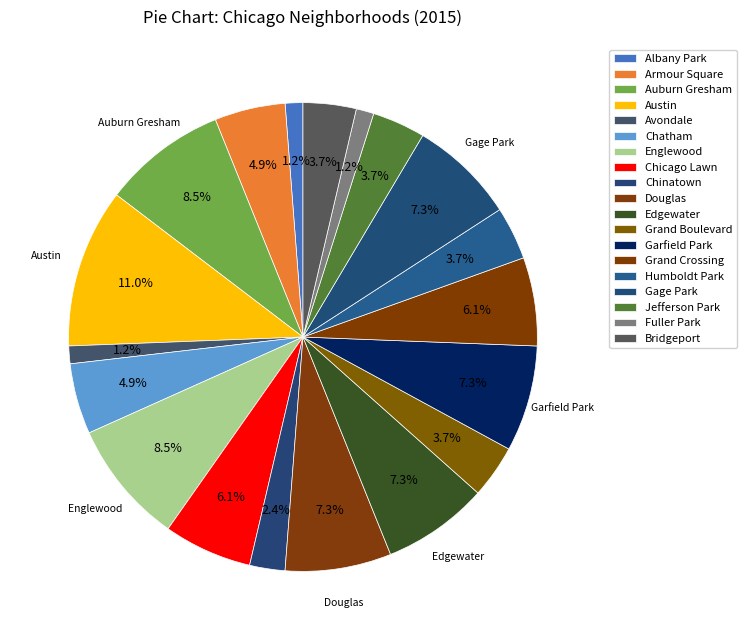

How many slices are in this pie chart?

19